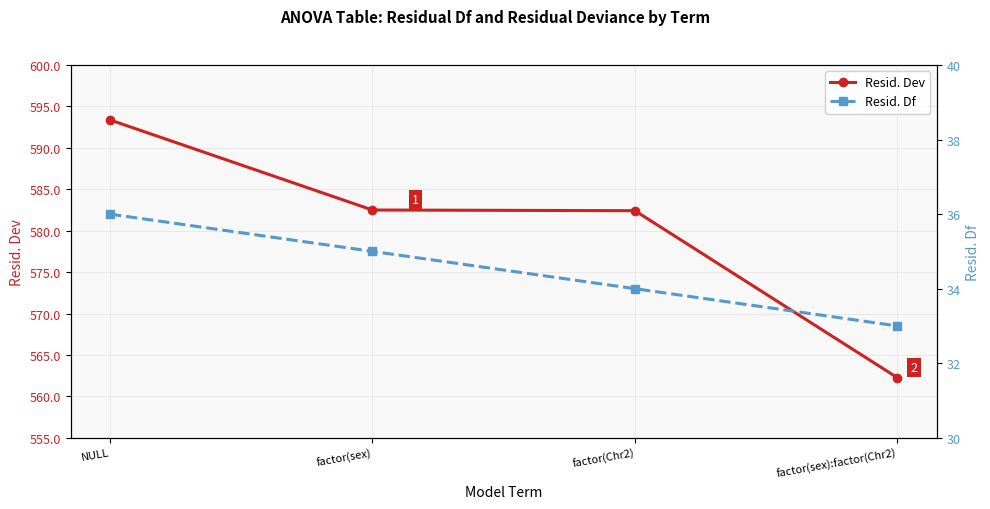

Reading right to left, list all the values displayed in this chart.

Resid. Dev: factor(sex):factor(Chr2)=562.3	factor(Chr2)=582.4	factor(sex)=582.5	NULL=593.4
Resid. Df: factor(sex):factor(Chr2)=33.0	factor(Chr2)=34.0	factor(sex)=35.0	NULL=36.0